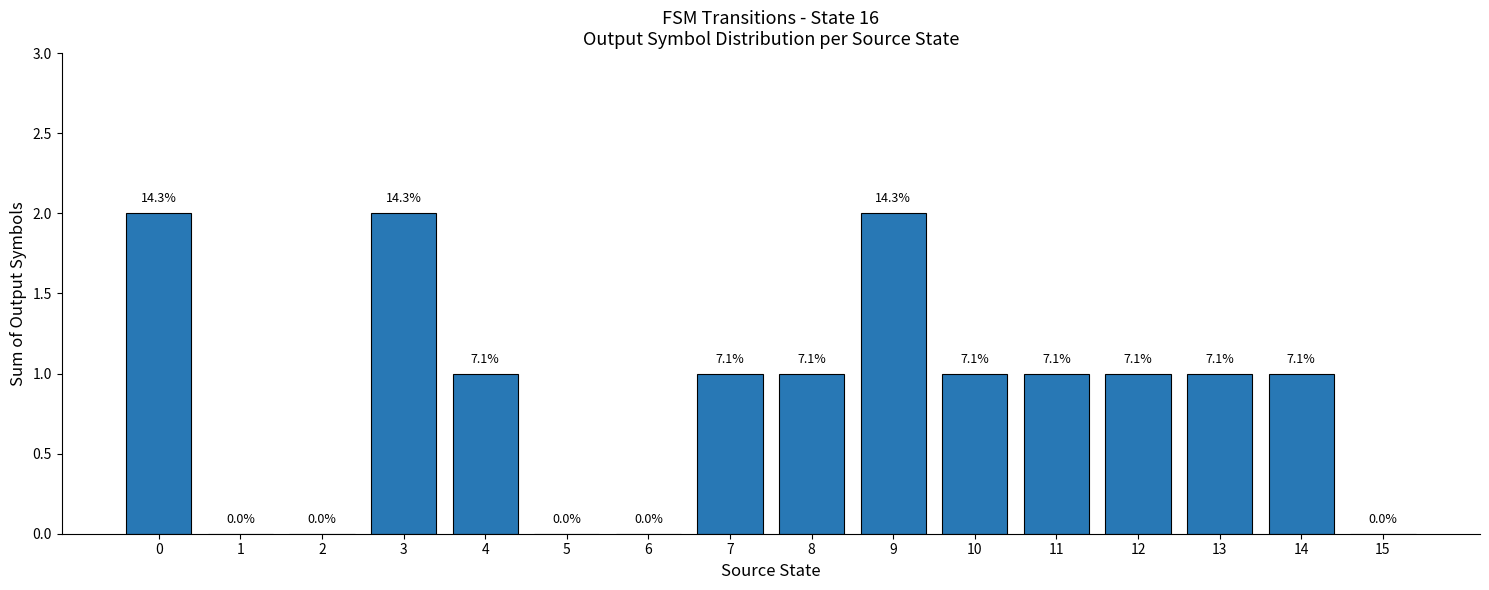

What is the value of the 8th bar from the left?

1